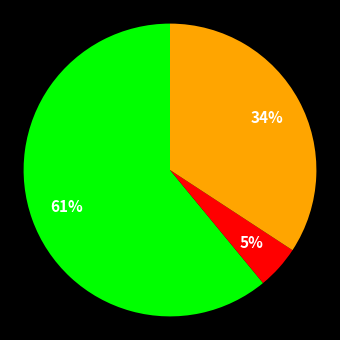

Count the number of slices in the pie.

3